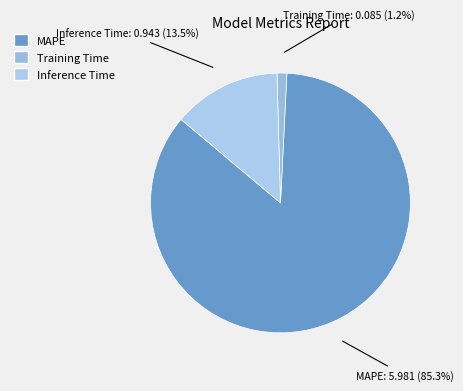

What portion of the pie excludes Training Time?

98.8%